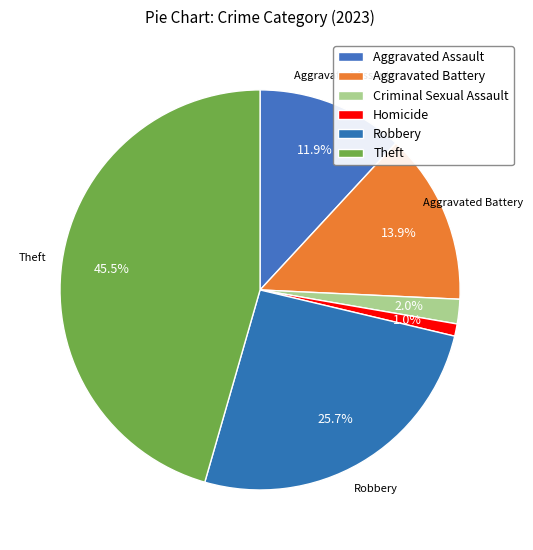

Is it true that Theft is 46% of the pie?

True